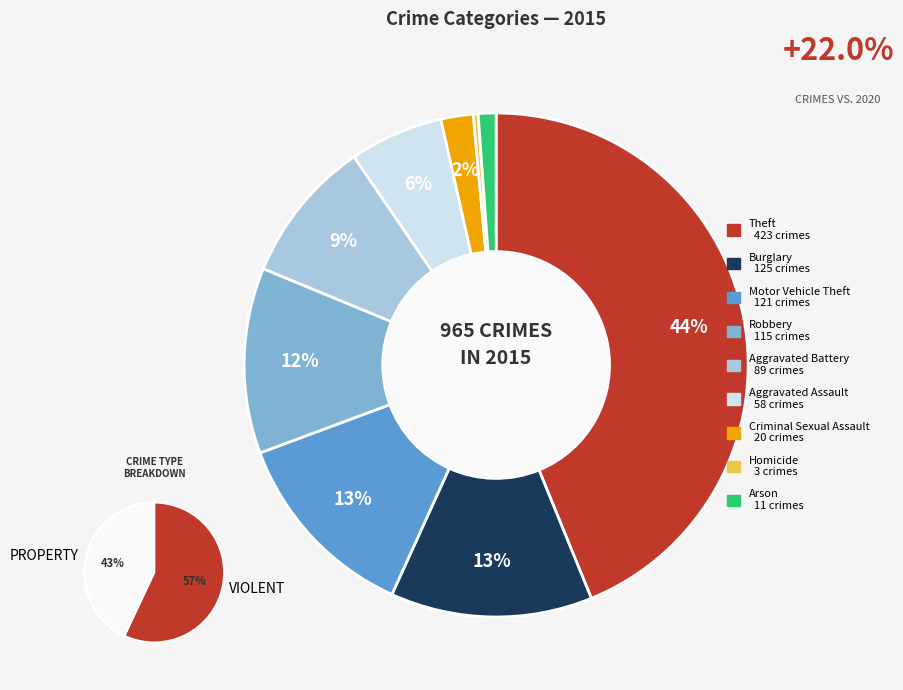

Approximately how many times larger is the value at Aggravated Battery compared to Burglary?

0.7